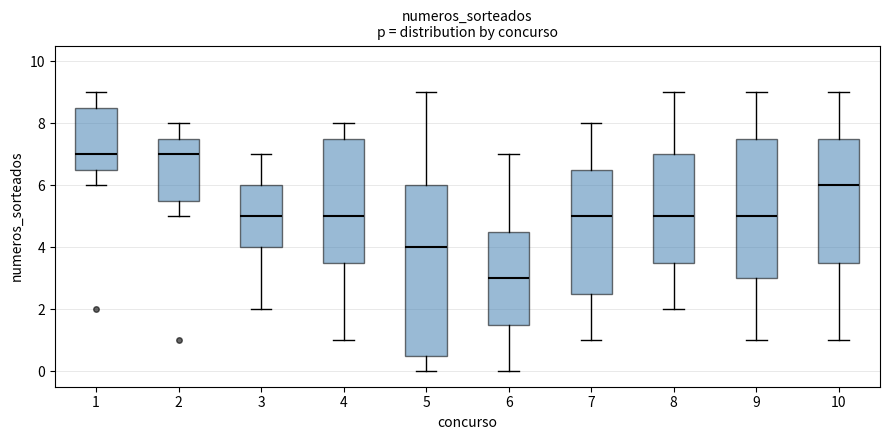

Where does the lower whisker of the box at x = 10 end on the y-axis? The values are not printed on the chart, so give them approximately, as read against the axis.

1.0